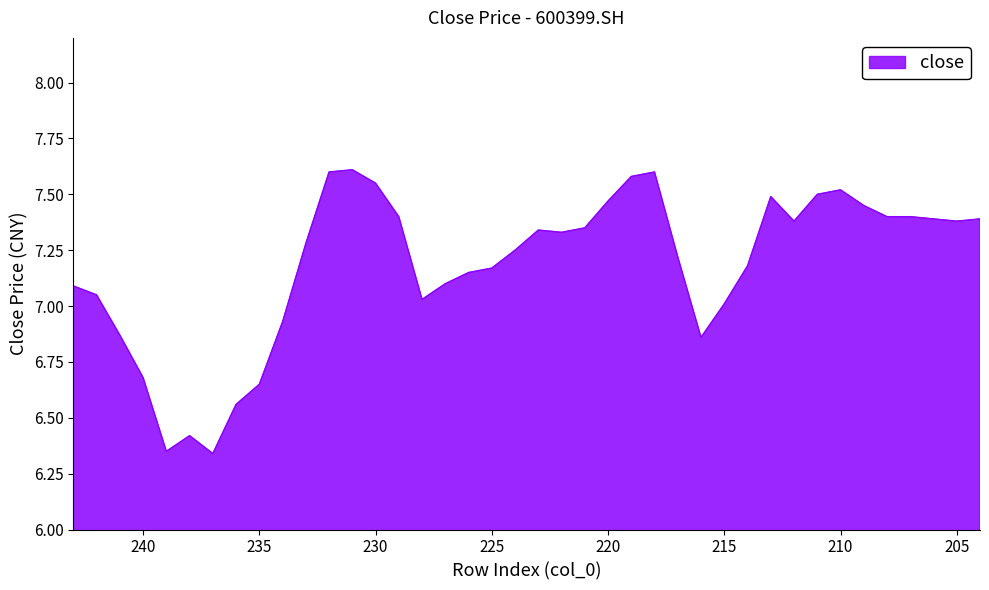

Rank the categories by value from lowest to highest.

237, 239, 238, 236, 235, 240, 216, 241, 234, 215, 228, 242, 243, 227, 226, 225, 214, 217, 224, 233, 222, 223, 221, 212, 205, 206, 204, 229, 208, 207, 209, 220, 213, 211, 210, 230, 219, 232, 218, 231